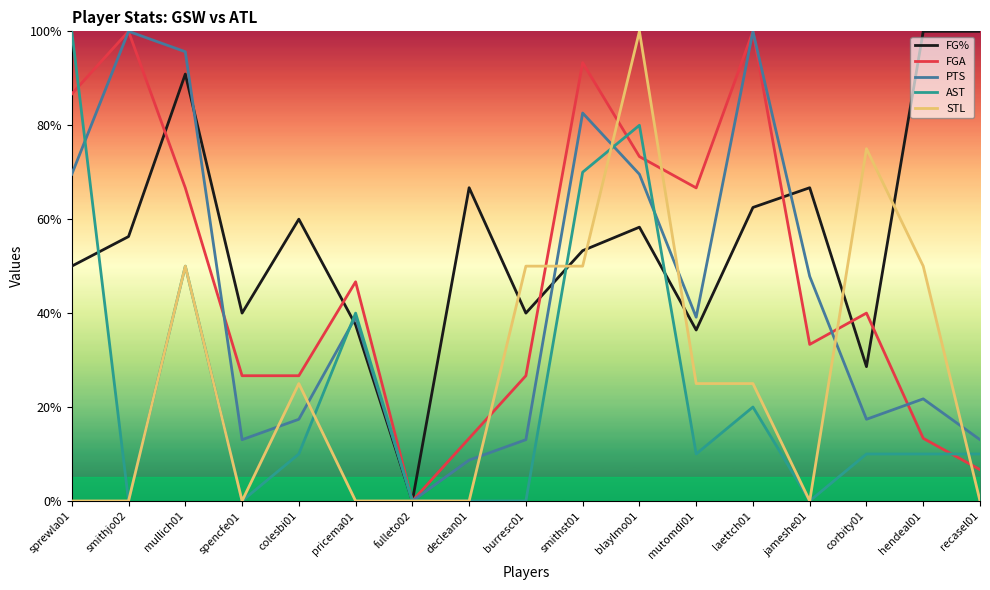

What are all the series names shown in the legend?

FG%, FGA, PTS, AST, STL